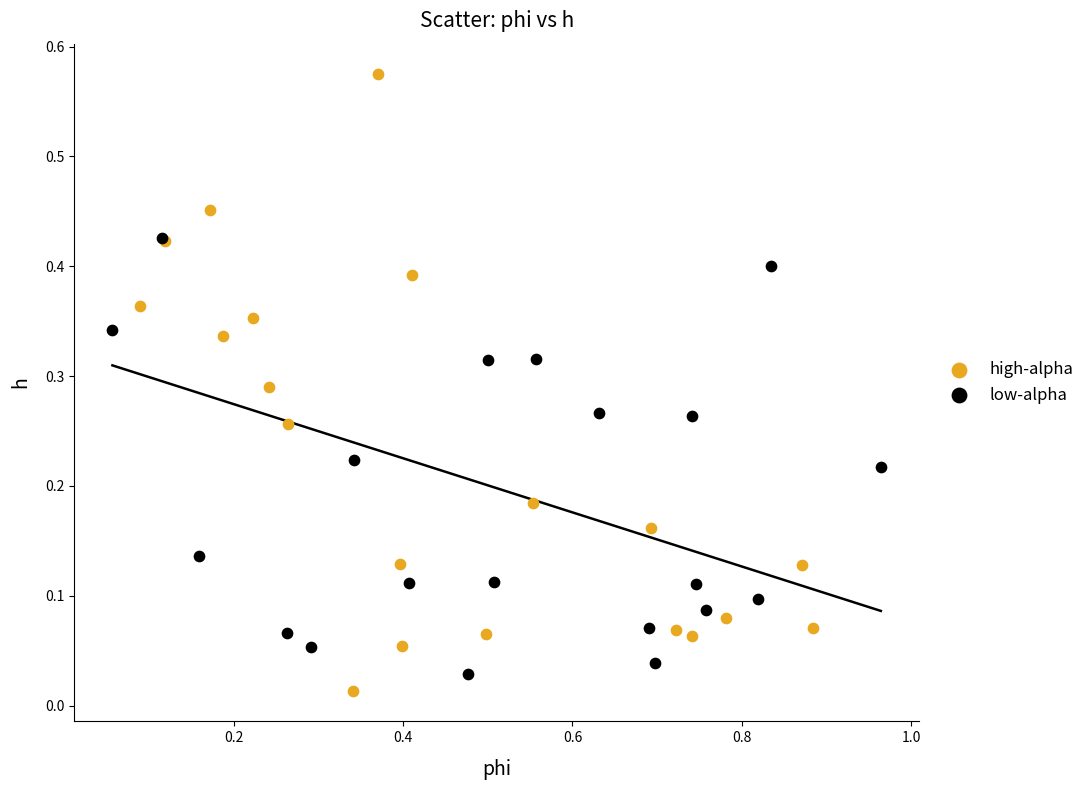

Which series contains the highest Y value?

high-alpha